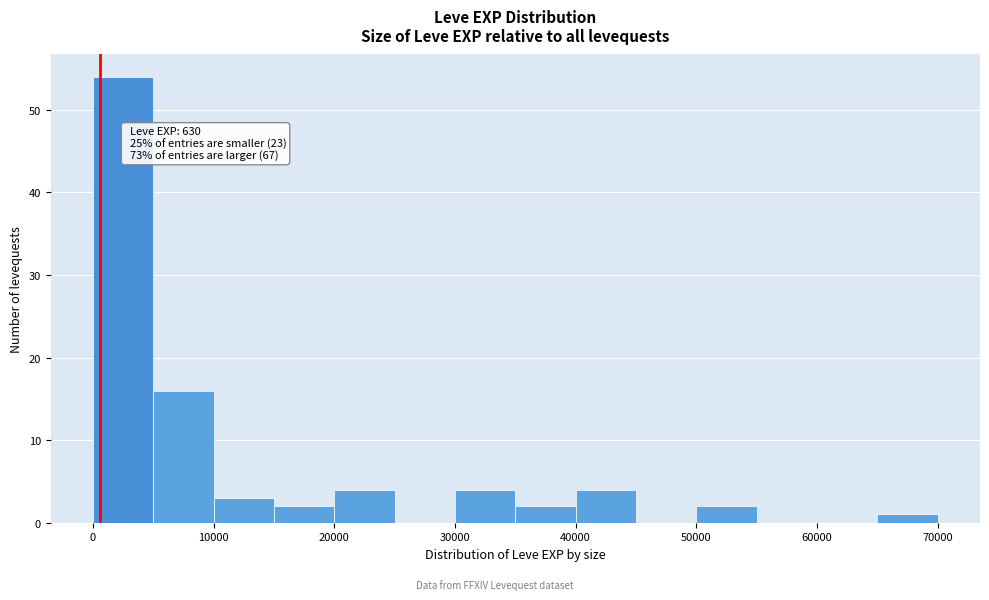

Over which range of the x-axis is the bar tallest?

0 to 5000